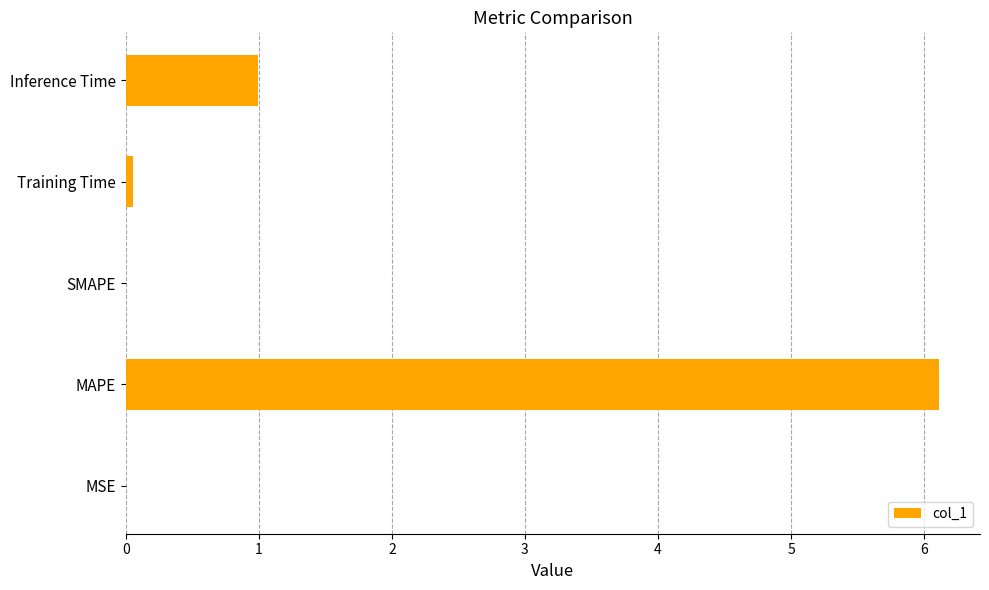

Which has a higher value, MSE or Inference Time?

Inference Time